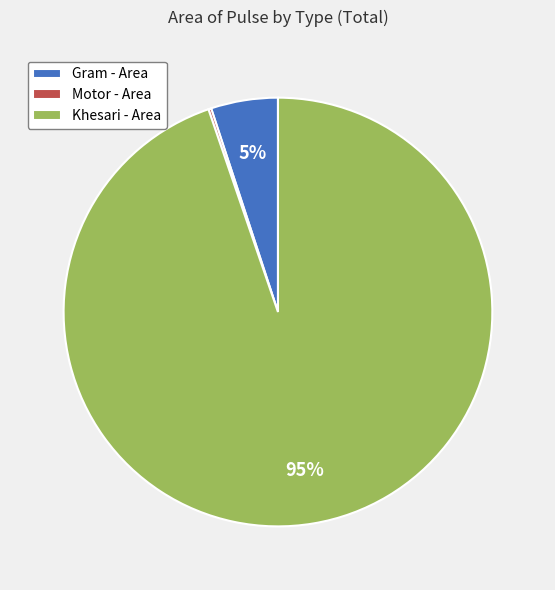

True or false: Khesari - Area accounts for 95% of the total.

True